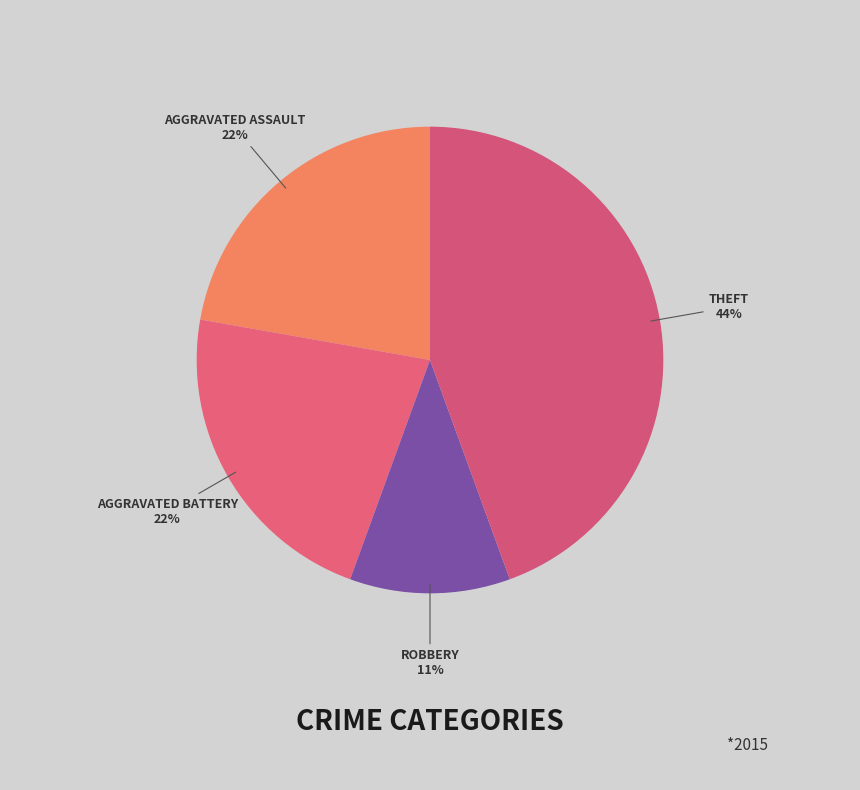

What is the largest slice in the pie chart?

Theft